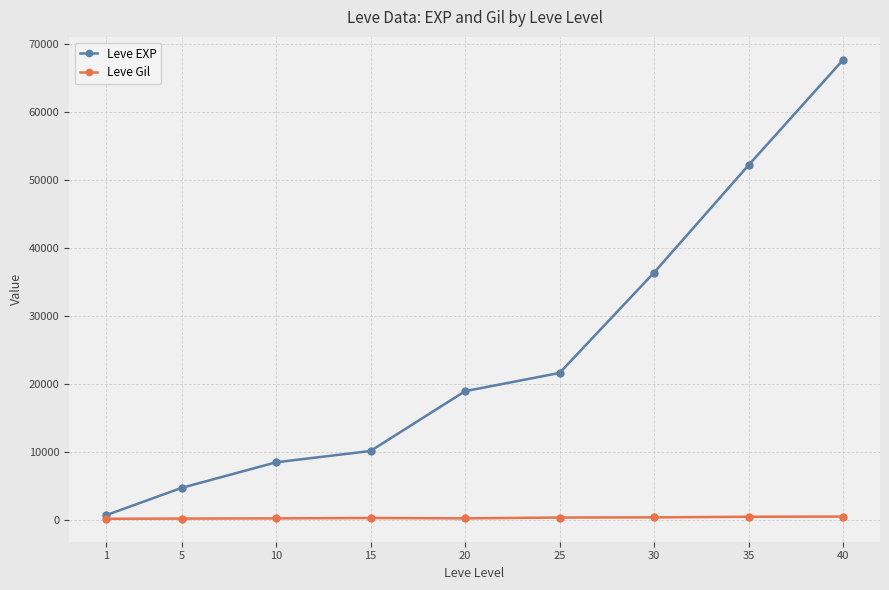

What is the highest value of the Leve EXP series?

67730